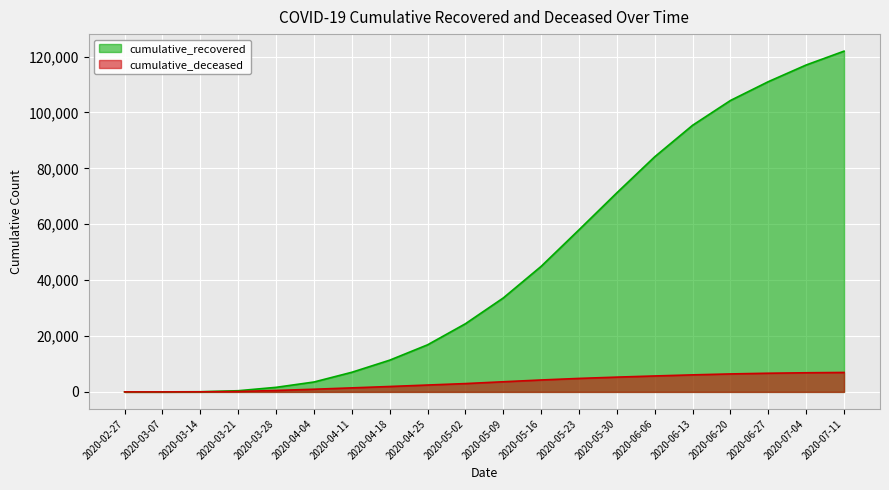

What is the label of the 14th point from the left?

2020-05-30